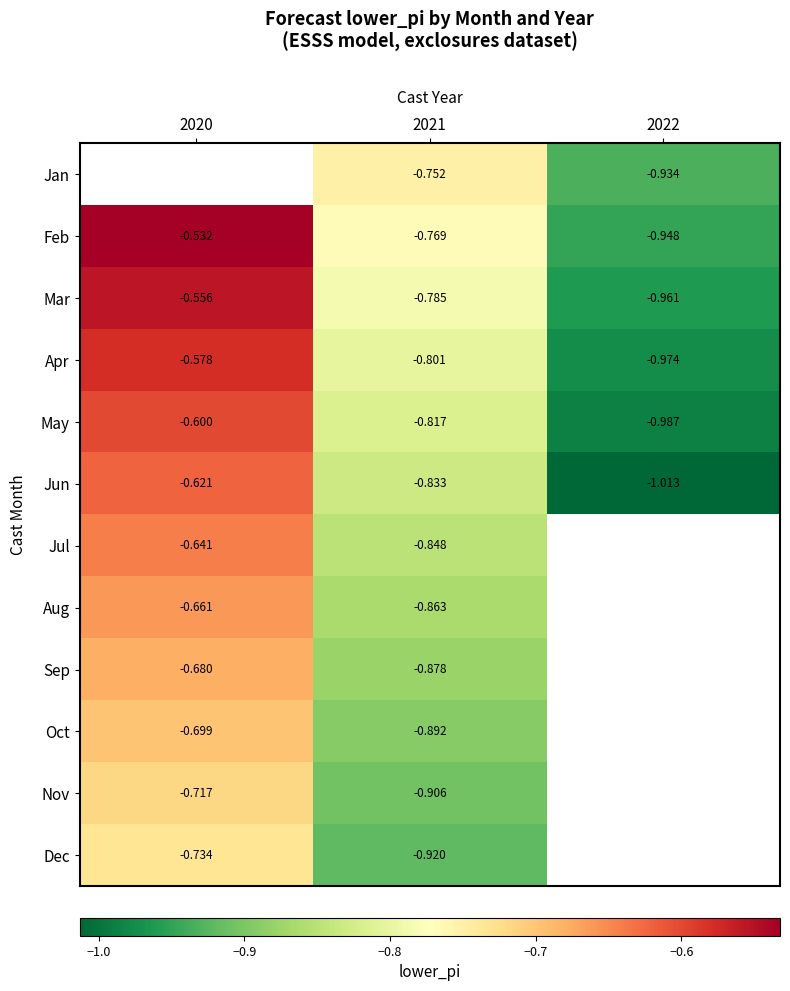

At which label is Apr closest to 0?

2020